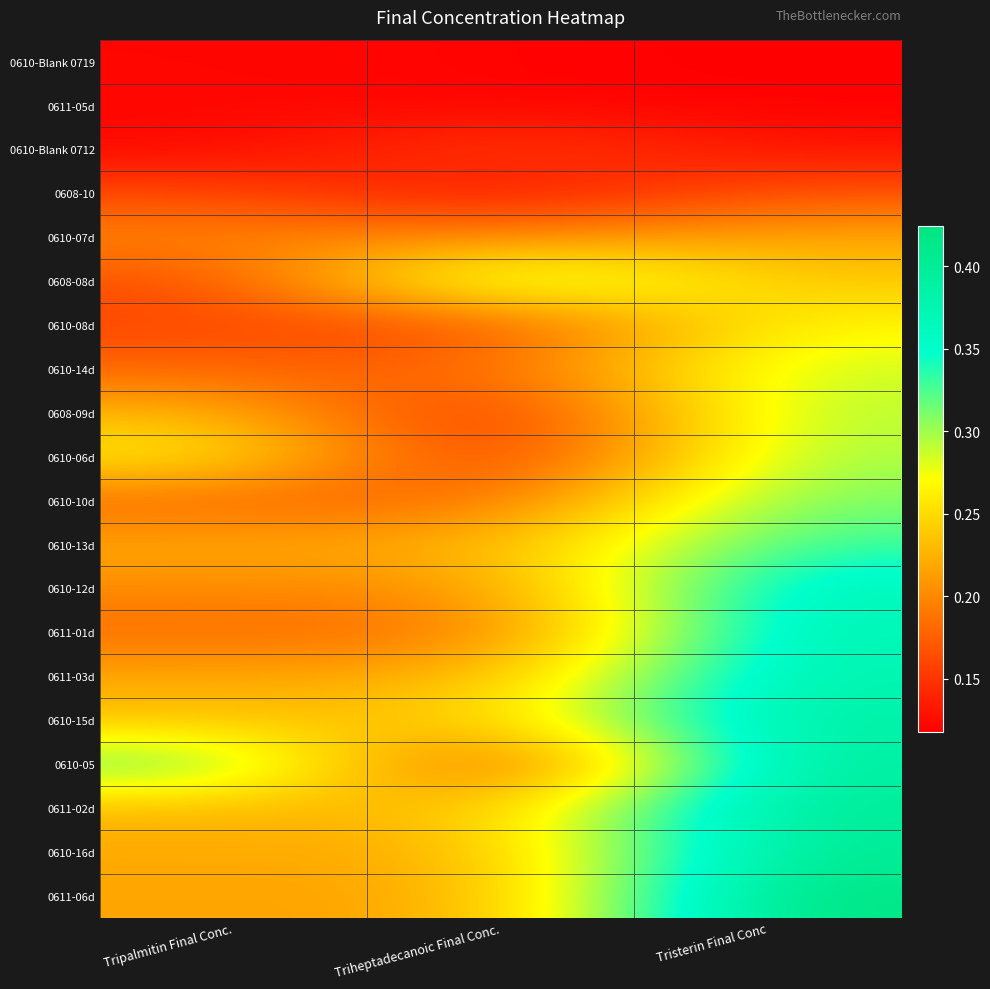

Rank the series at Triheptadecanoic Final Conc. from lowest to highest value.

0610-Blank 0719, 0611-05d, 0608-10, 0610-06d, 0608-09d, 0610-05, 0610-Blank 0712, 0610-08d, 0610-10d, 0610-14d, 0611-01d, 0610-07d, 0610-12d, 0611-06d, 0610-16d, 0611-03d, 0610-13d, 0611-02d, 0610-15d, 0608-08d